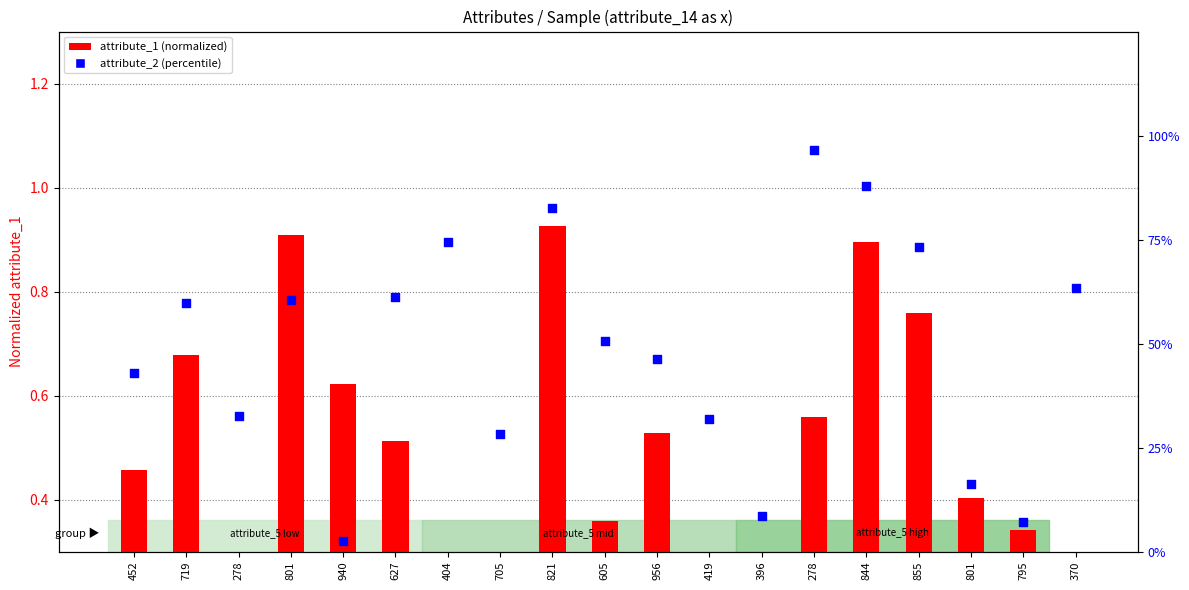

What is the total value across all series at 719?

60.4